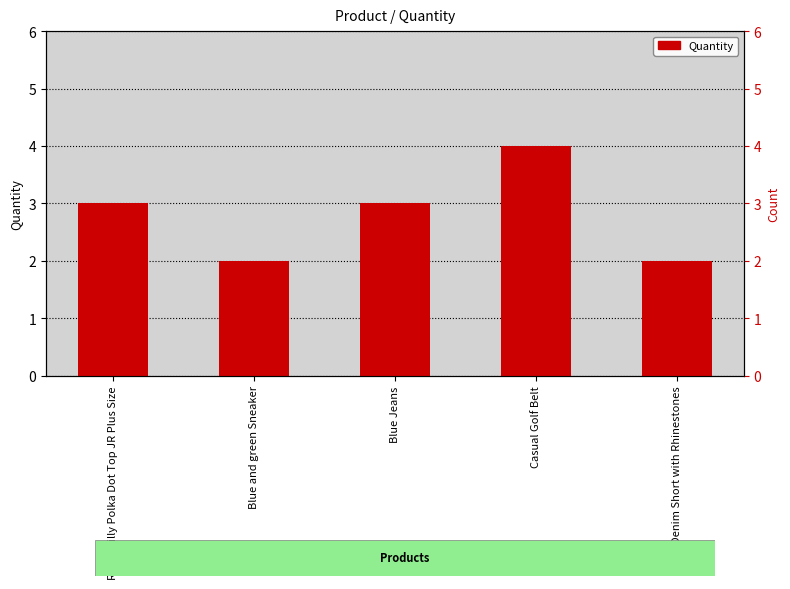

What is the sum of all values?

14